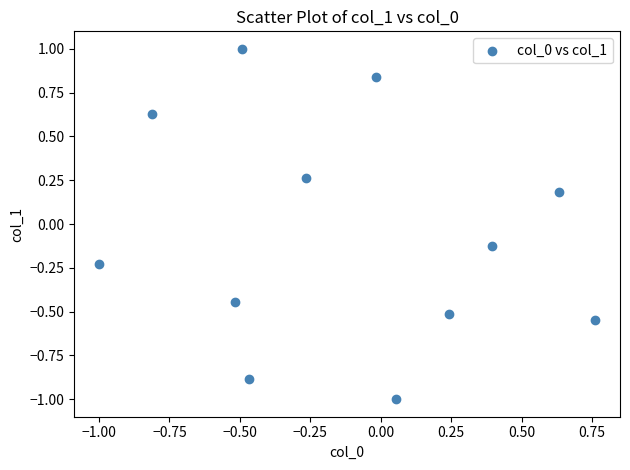

What is the range of Y values (max minus min)?

2.0